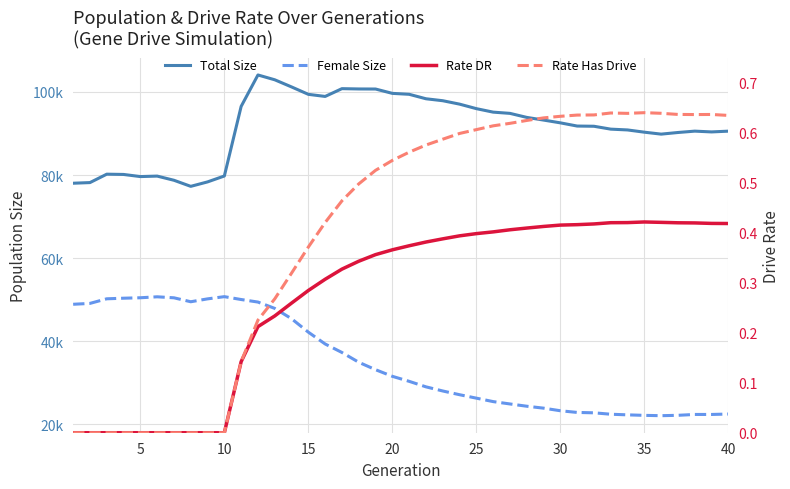

Reading right to left, list all the values displayed in this chart.

Total Size: 90570.0	90387.0	90575.0	90247.0	89854.0	90323.0	90862.0	91056.0	91749.0	91800.0	92570.0	93239.0	93883.0	94852.0	95149.0	95990.0	97075.0	97897.0	98368.0	99443.0	99667.0	100712.0	100728.0	100801.0	98928.0	99433.0	101216.0	102936.0	104096.0	96530.0	79776.0	78355.0	77285.0	78748.0	79753.0	79636.0	80149.0	80214.0	78190.0	78036.0
Female Size: 22475.0	22371.0	22374.0	22167.0	22077.0	22154.0	22278.0	22426.0	22769.0	22860.0	23266.0	23890.0	24354.0	24900.0	25468.0	26299.0	27126.0	28025.0	29020.0	30347.0	31553.0	33149.0	34937.0	37290.0	39338.0	42180.0	45419.0	47904.0	49430.0	50040.0	50730.0	50198.0	49504.0	50454.0	50695.0	50465.0	50357.0	50214.0	49107.0	48896.0
Rate DR: 0.4	0.4	0.4	0.4	0.4	0.4	0.4	0.4	0.4	0.4	0.4	0.4	0.4	0.4	0.4	0.4	0.4	0.4	0.4	0.4	0.4	0.4	0.3	0.3	0.3	0.3	0.3	0.2	0.2	0.1	0.0	0.0	0.0	0.0	0.0	0.0	0.0	0.0	0.0	0.0
Rate Has Drive: 0.6	0.6	0.6	0.6	0.6	0.6	0.6	0.6	0.6	0.6	0.6	0.6	0.6	0.6	0.6	0.6	0.6	0.6	0.6	0.6	0.5	0.5	0.5	0.5	0.4	0.4	0.3	0.3	0.2	0.1	0.0	0.0	0.0	0.0	0.0	0.0	0.0	0.0	0.0	0.0